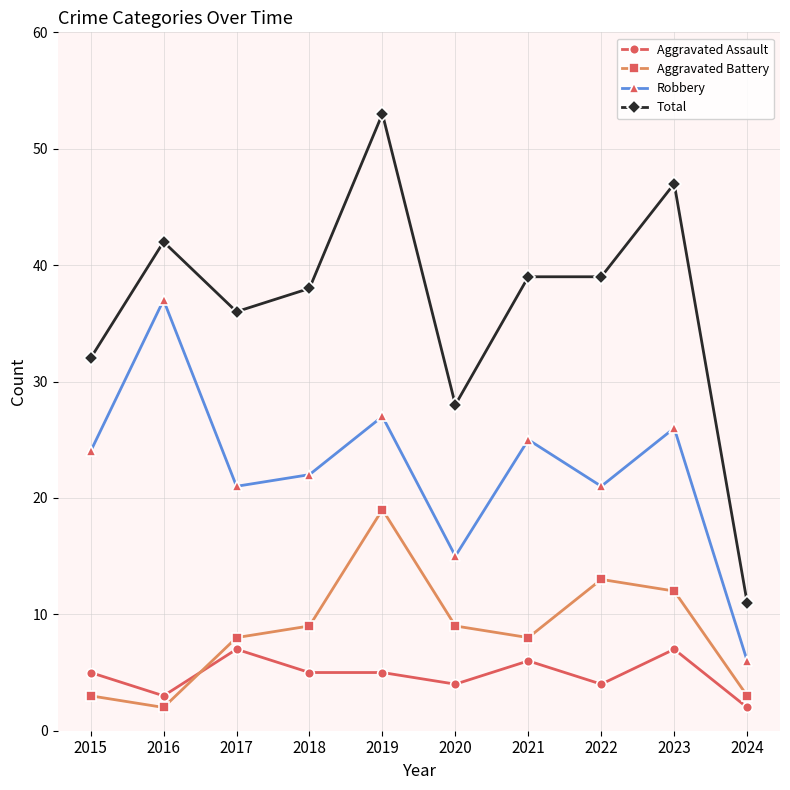

True or false: Robbery has more than 1 interior local peaks.

True